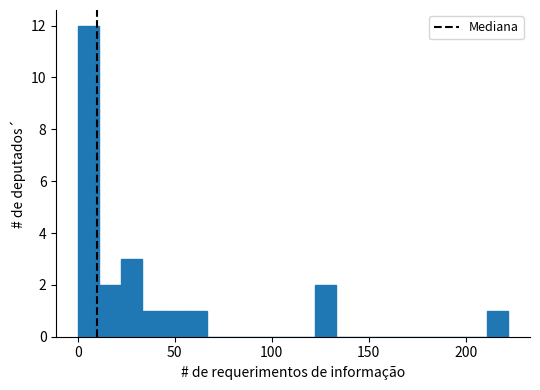

Read against the x-axis, roughly where is the centre of the tallest bar?

5